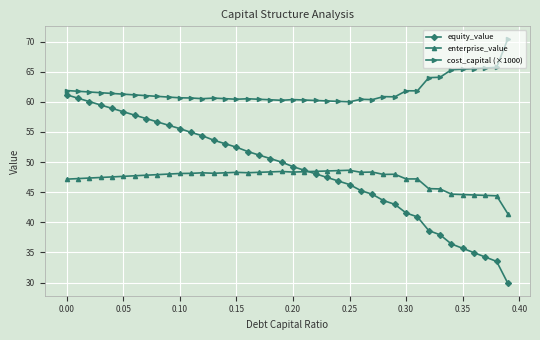

True or false: equity_value and cost_capital (×1000) intersect in this chart.

False